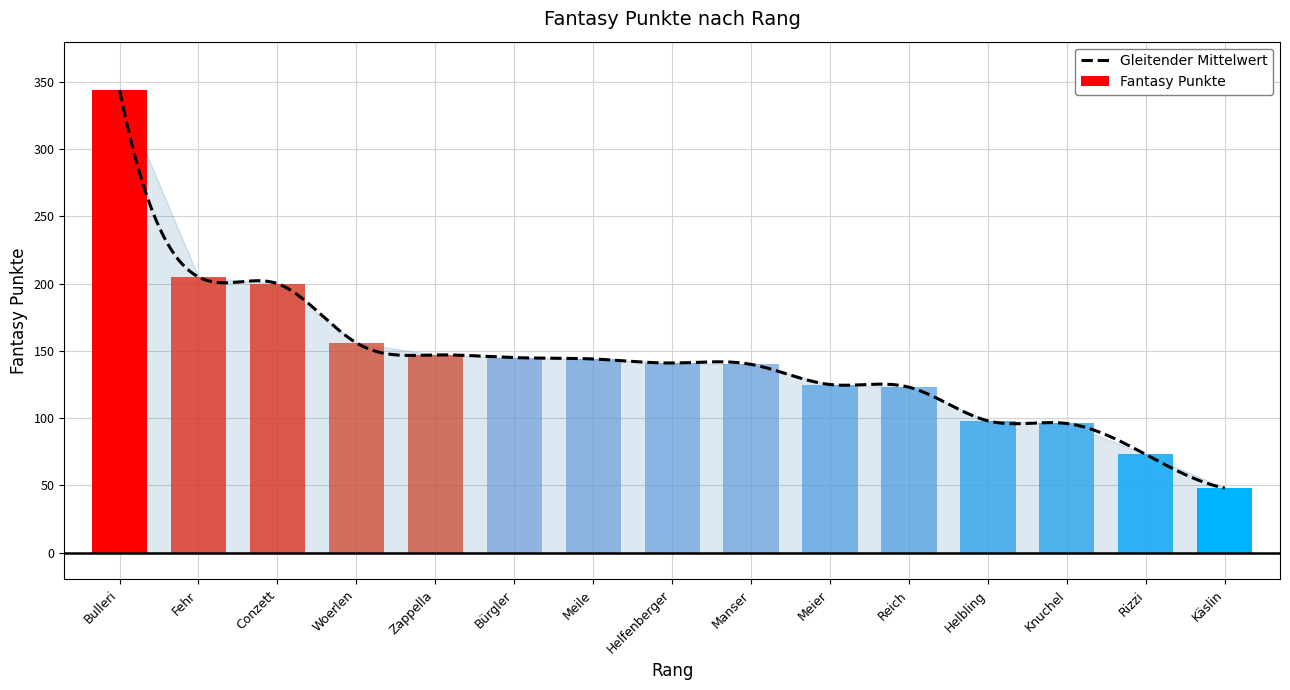

Reading left to right, transcribe all the data shown in this chart.

344	205	200	156	147	145	144	141	140	125	123	98	96	73	48